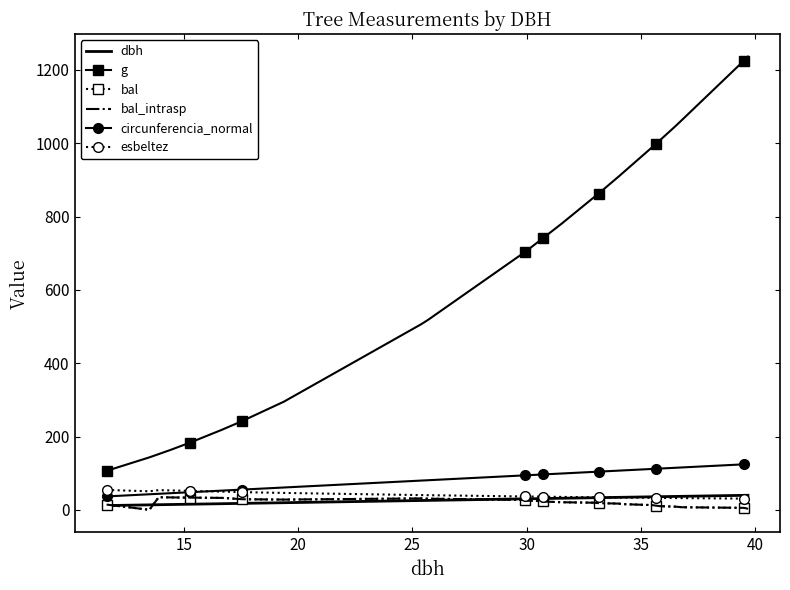

At how many categories does at least one series exceed 586?

19